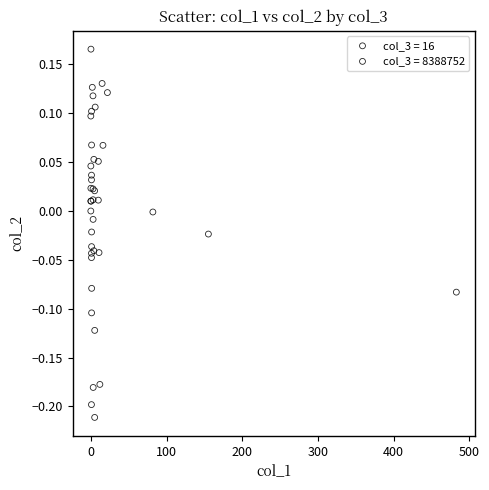

Which series reaches the maximum Y coordinate?

col_3 = 8388752